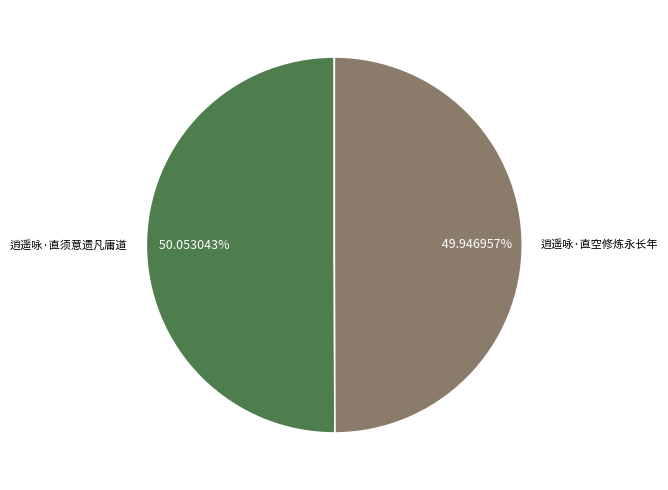

Do 逍遥咏·直须意遗凡庸道 and 逍遥咏·直空修炼永长年 together represent more than half of the pie?

Yes